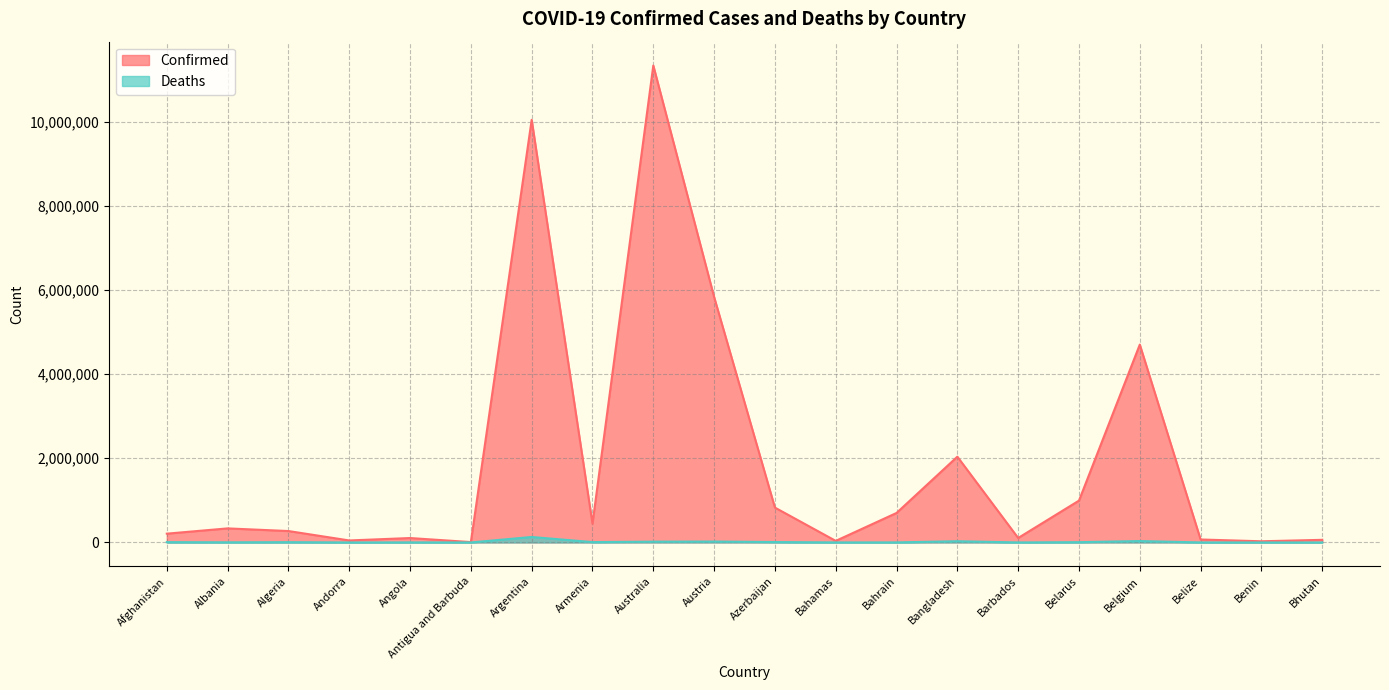

Reading left to right, what are all the values shown in this chart?

Confirmed: Afghanistan=209011	Albania=334255	Algeria=271409	Andorra=47860	Angola=105184	Antigua and Barbuda=9106	Argentina=10040329	Armenia=446332	Australia=11330342	Austria=5832119	Azerbaijan=828235	Bahamas=37491	Bahrain=700835	Bangladesh=2037688	Barbados=106434	Belarus=994037	Belgium=4700949	Belize=70697	Benin=27990	Bhutan=62611
Deaths: Afghanistan=7896	Albania=3596	Algeria=6881	Andorra=165	Angola=1931	Antigua and Barbuda=146	Argentina=130437	Armenia=8719	Australia=19070	Austria=21789	Azerbaijan=10099	Bahamas=833	Bahrain=1544	Bangladesh=29445	Barbados=573	Belarus=7118	Belgium=33616	Belize=688	Benin=163	Bhutan=21